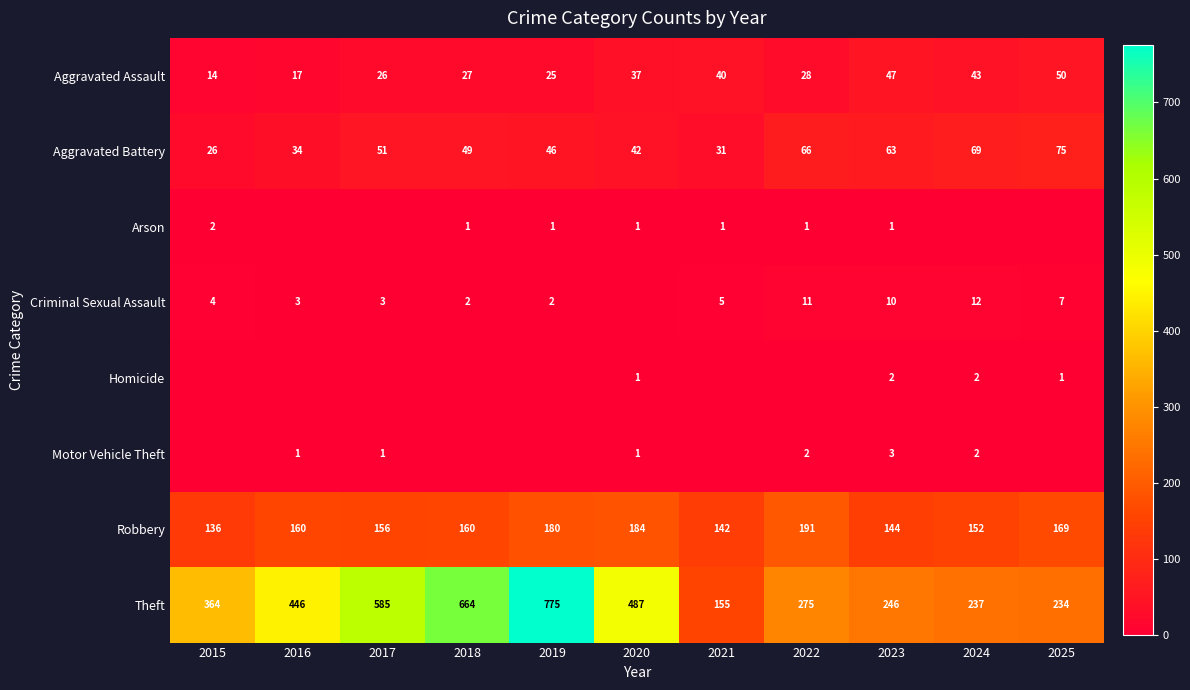

What is the maximum value shown in the chart?

775